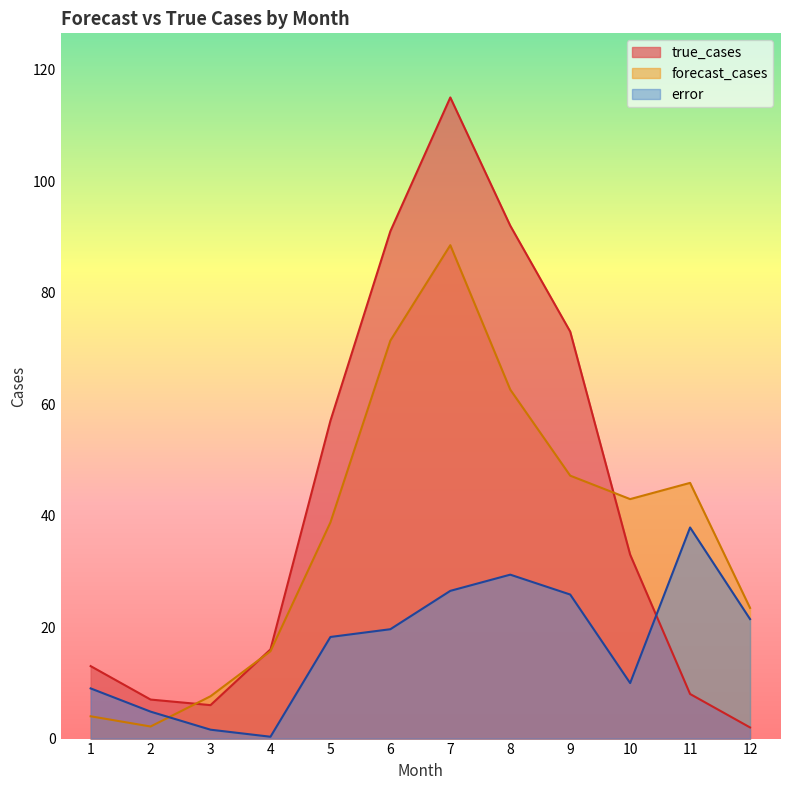

Reading left to right, extract all data points from this chart.

error: 9.0	4.8	1.6	0.3	18.2	19.6	26.5	29.4	25.8	10.0	37.9	21.4
forecast_cases: 4.0	2.2	7.6	15.7	38.8	71.4	88.5	62.6	47.2	43.0	45.9	23.4
true_cases: 13.0	7.0	6.0	16.0	57.0	91.0	115.0	92.0	73.0	33.0	8.0	2.0